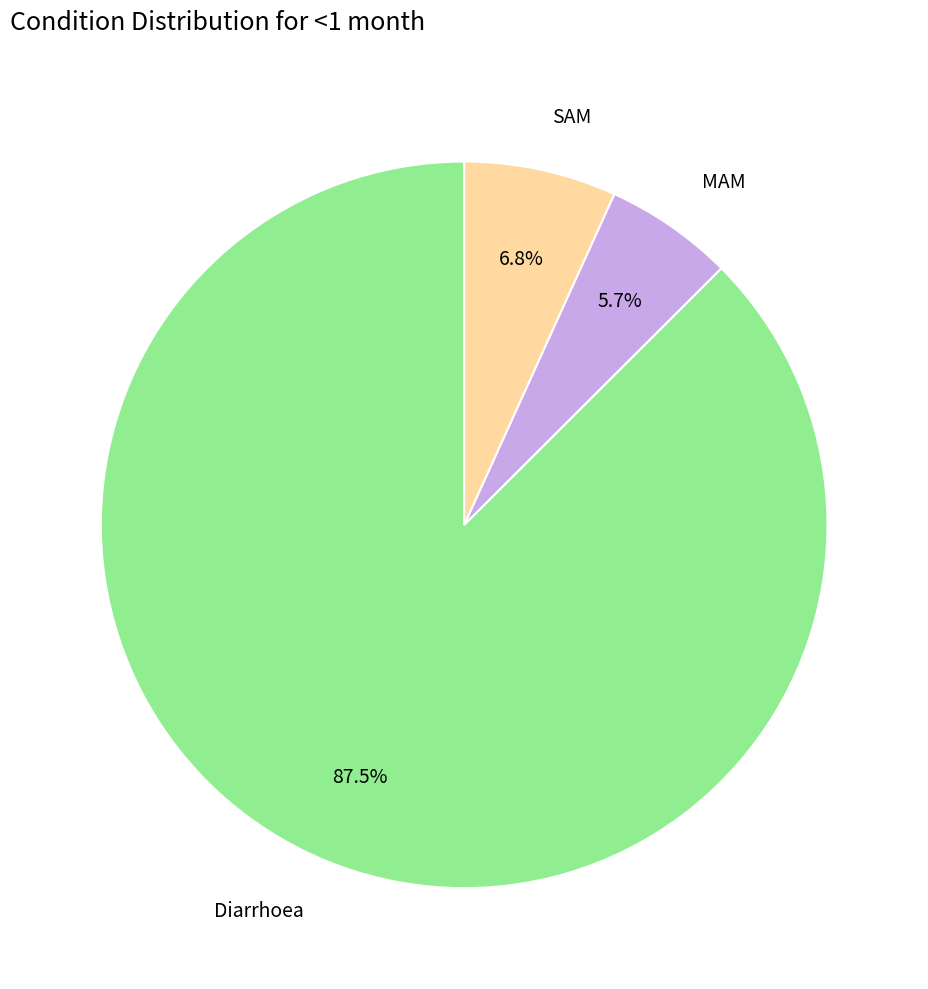

Which has a higher value, SAM or Diarrhoea?

Diarrhoea